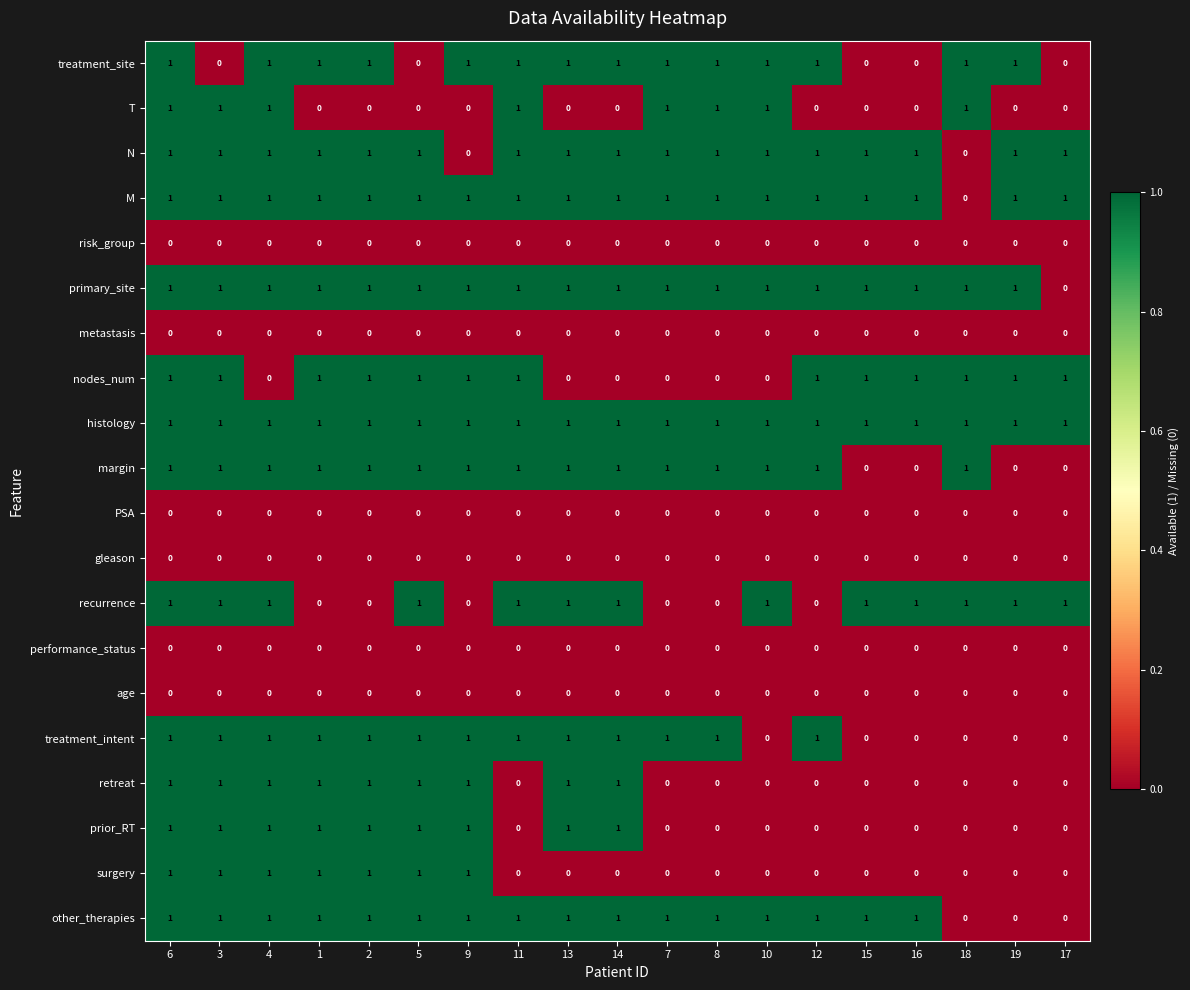

The treatment_intent series shows 0 at 16. True or false?

True